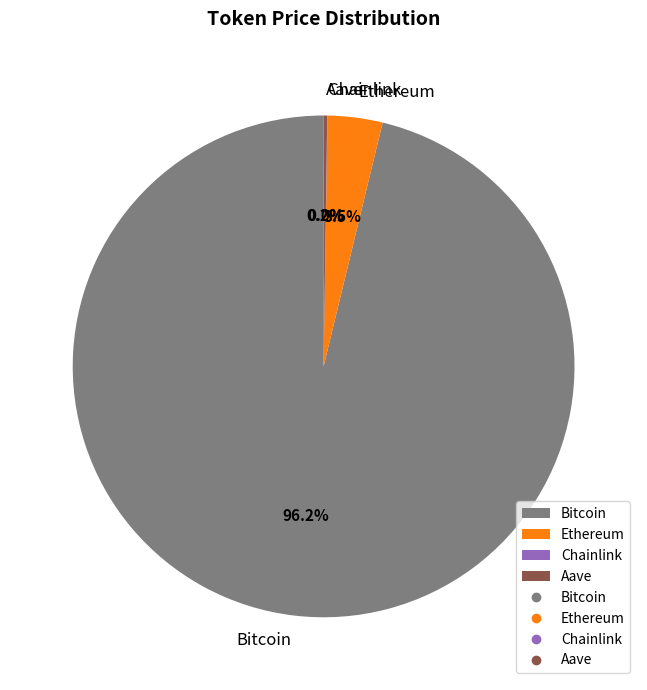

Is Bitcoin the majority of the pie?

Yes